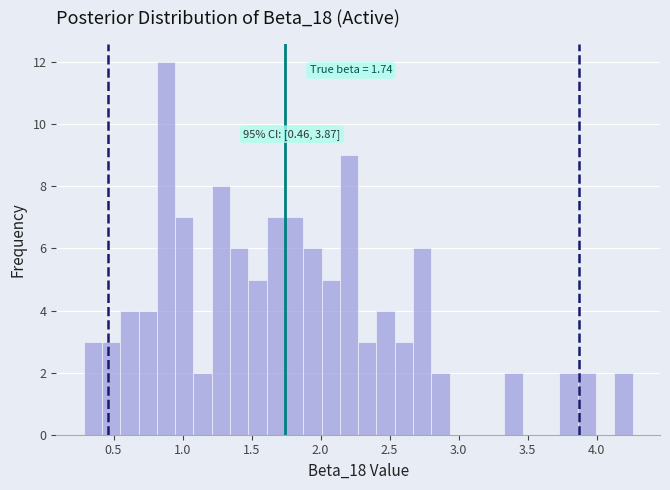

Read against the x-axis, roughly where is the centre of the tallest bar?

0.90